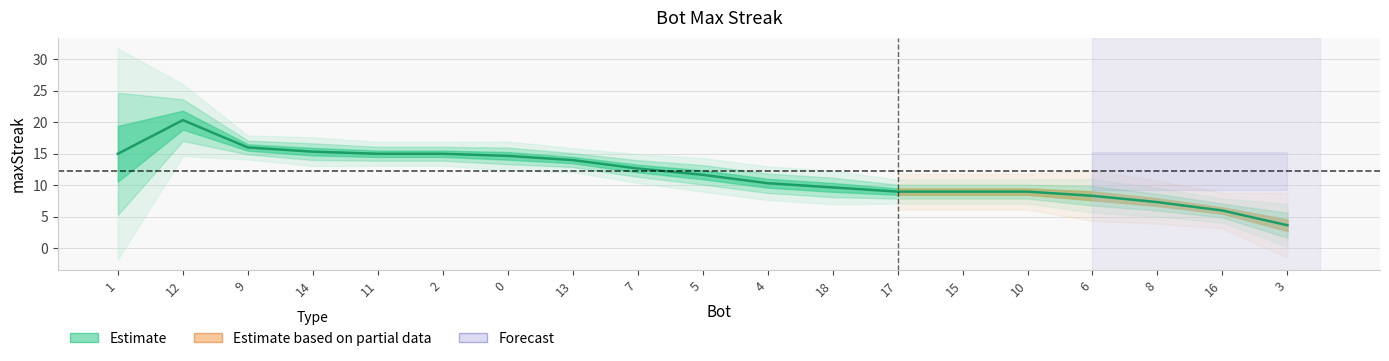

Between 8 and 10, which is larger?

10